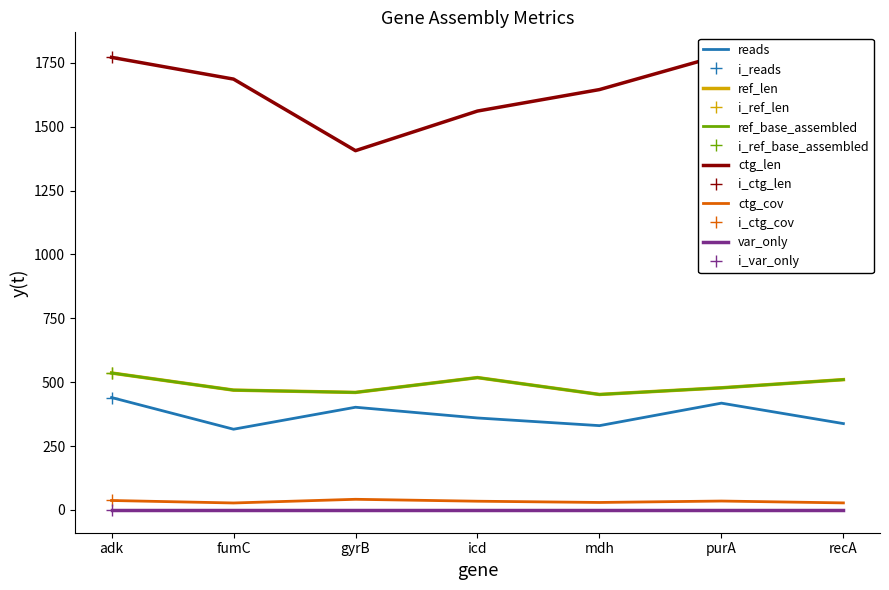

Reading right to left, transcribe all the data shown in this chart.

reads: 338.0	418.0	330.0	360.0	402.0	316.0	440.0
ref_len: 510.0	478.0	452.0	518.0	460.0	469.0	536.0
ref_base_assembled: 510.0	478.0	452.0	518.0	460.0	469.0	536.0
ctg_len: 1778.0	1780.0	1645.0	1561.0	1406.0	1686.0	1771.0
ctg_cov: 27.7	35.0	29.4	34.3	41.8	27.4	37.1
var_only: 0.0	0.0	0.0	0.0	0.0	0.0	0.0